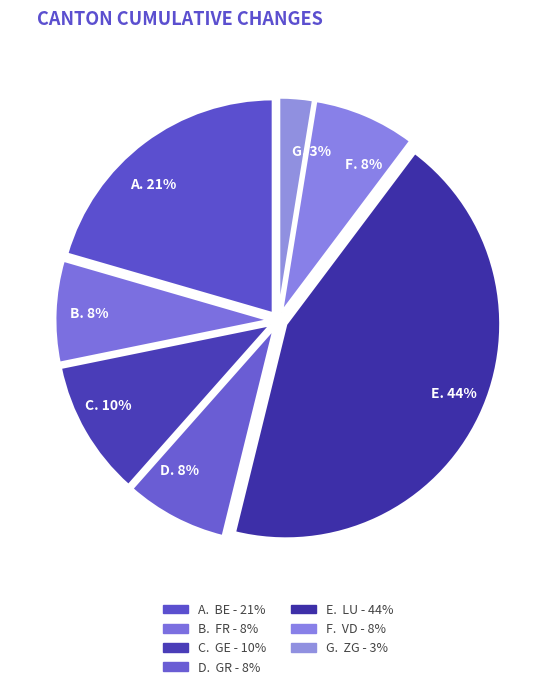

Is it true that B. 8% is 1% of the pie?

False